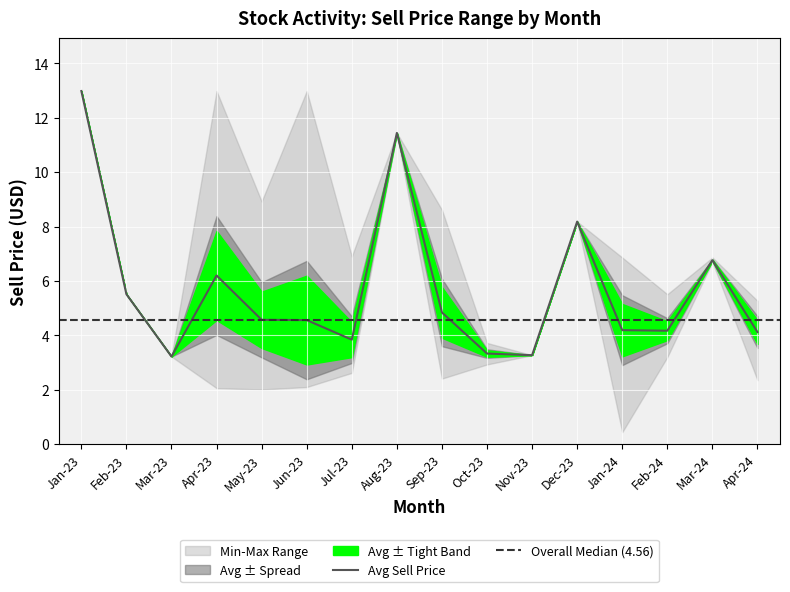

Reading left to right, transcribe all the data shown in this chart.

Max Sell Price: 0=13.0	1=5.5	2=3.2	3=13.0	4=8.9	5=13.0	6=6.9	7=11.4	8=8.6	9=3.7	10=3.3	11=8.2	12=6.9	13=5.5	14=6.9	15=5.3
Avg Sell Price: 0=13.0	1=5.5	2=3.2	3=6.2	4=4.6	5=4.6	6=3.8	7=11.4	8=4.8	9=3.3	10=3.3	11=8.2	12=4.2	13=4.2	14=6.8	15=4.1
Min Sell Price: 0=13.0	1=5.5	2=3.2	3=2.1	4=2.0	5=2.1	6=2.6	7=11.4	8=2.4	9=2.9	10=3.3	11=8.2	12=0.4	13=3.2	14=6.7	15=2.4